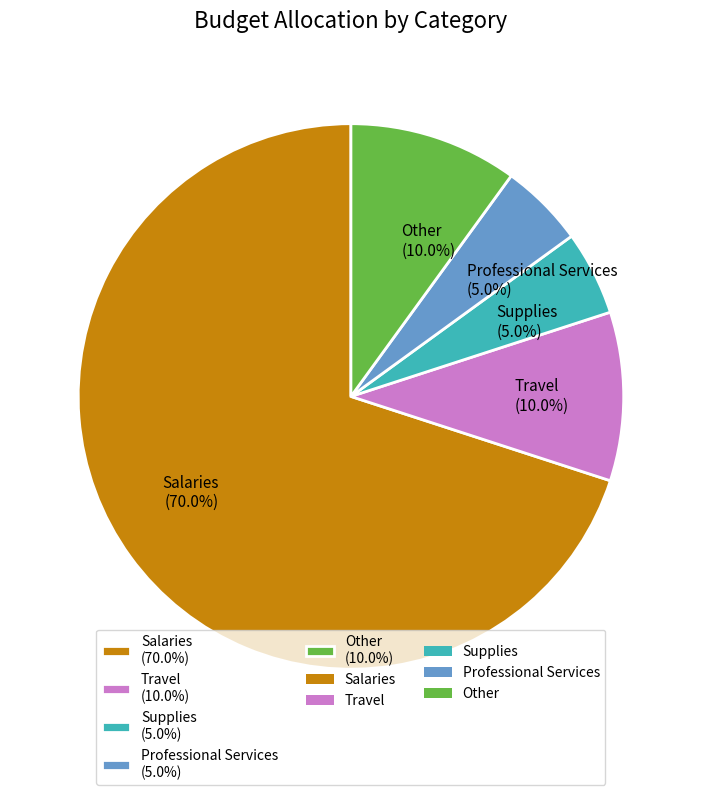

How much of the chart is everything except Other?

90.0%